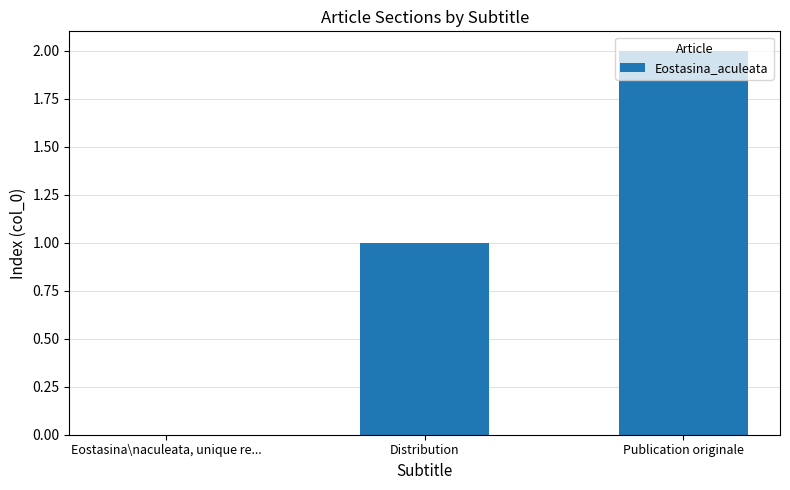

What is the sum of all values?

3